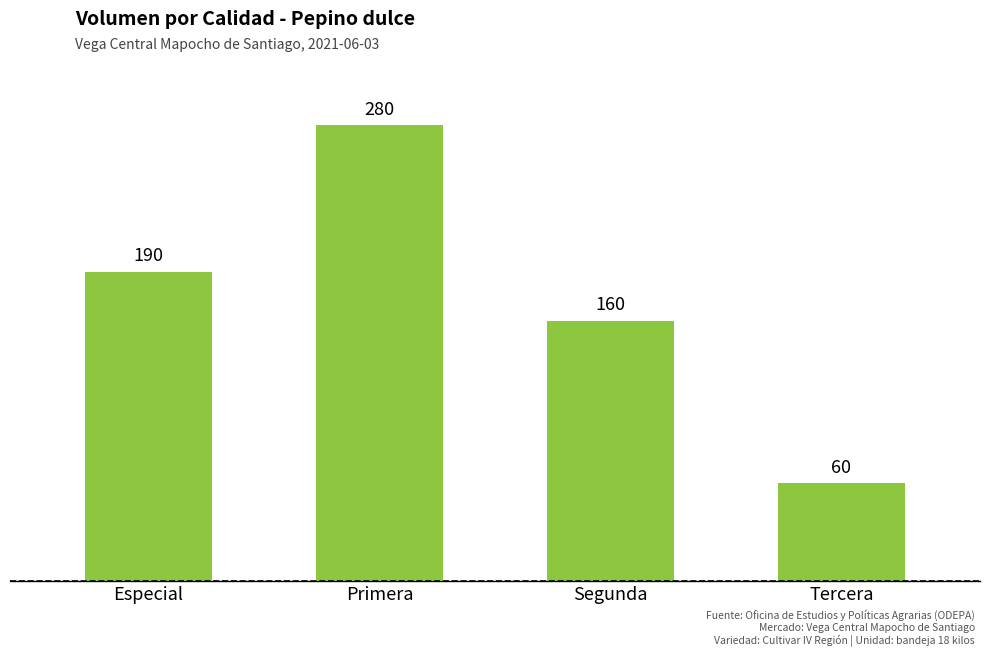

What is the difference between the second highest and second lowest values?

30